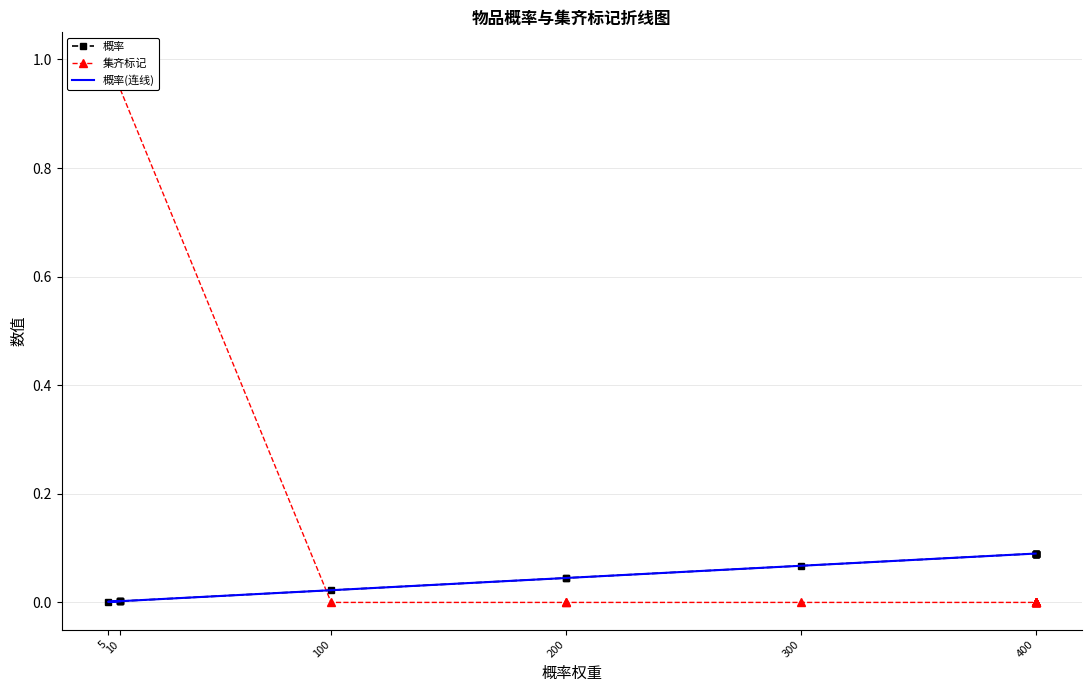

Which series has the widest spread of values?

集齐标记